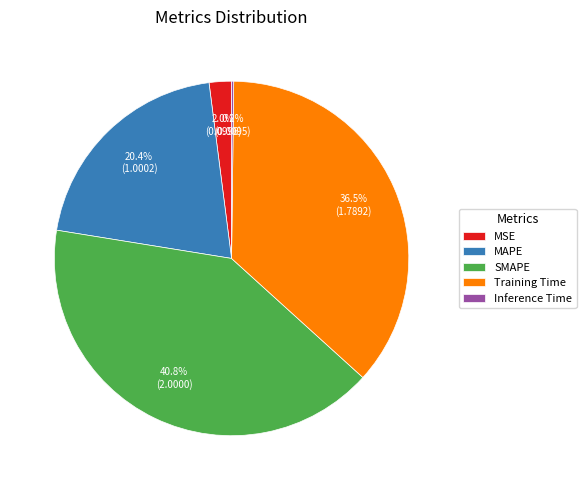

What portion of the pie excludes SMAPE?

59.2%